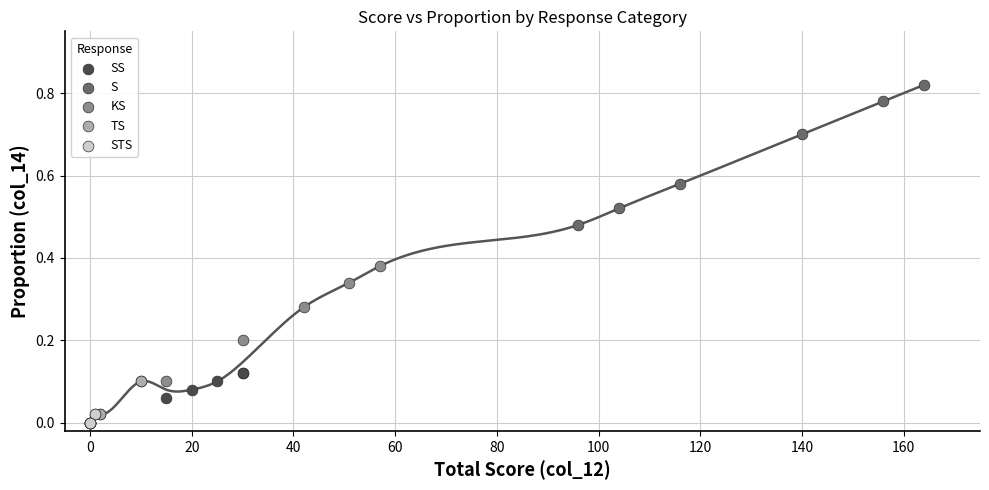

Which series reaches the maximum Y coordinate?

S